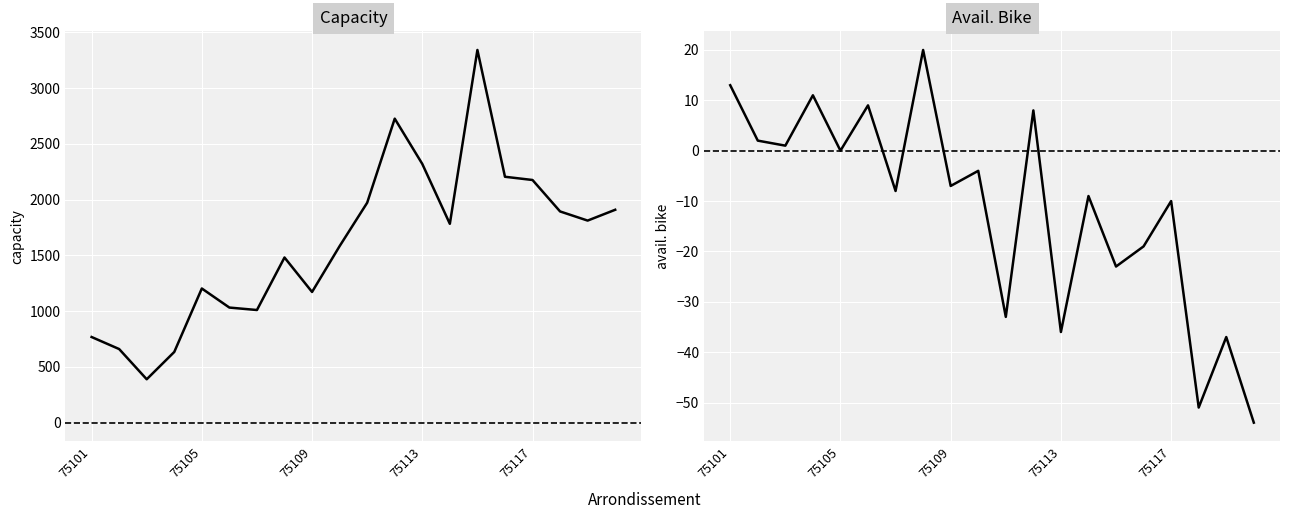

How many distinct data groups are displayed?

2